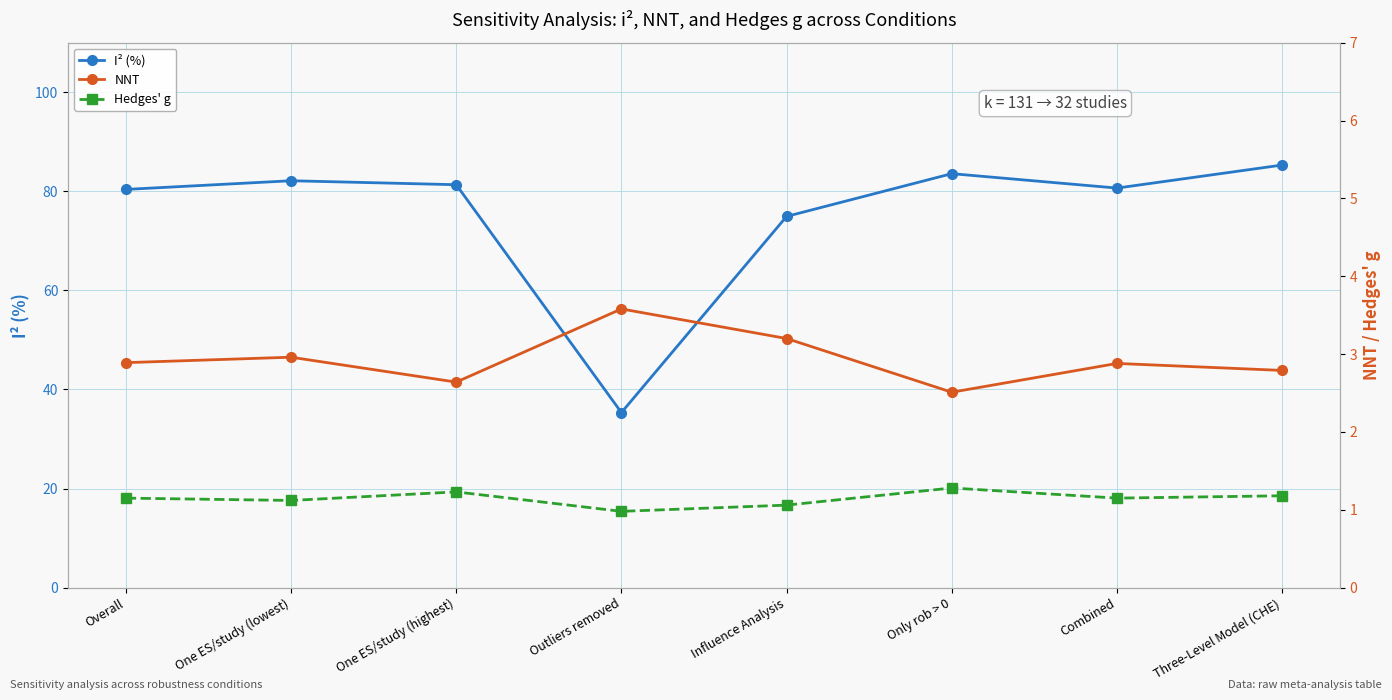

At which category does the chart reach its minimum across all series?

Outliers removed